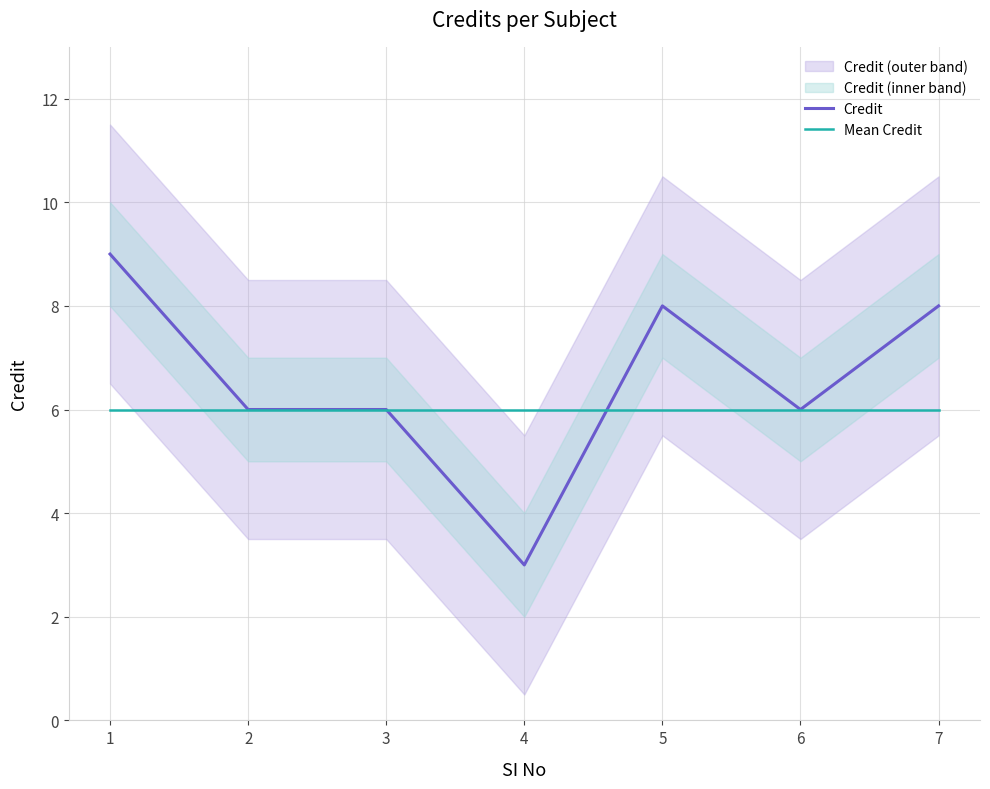

Reading left to right, list all the values displayed in this chart.

Credit: 9	6	6	3	8	6	8
Mean Credit: 6	6	6	6	6	6	6